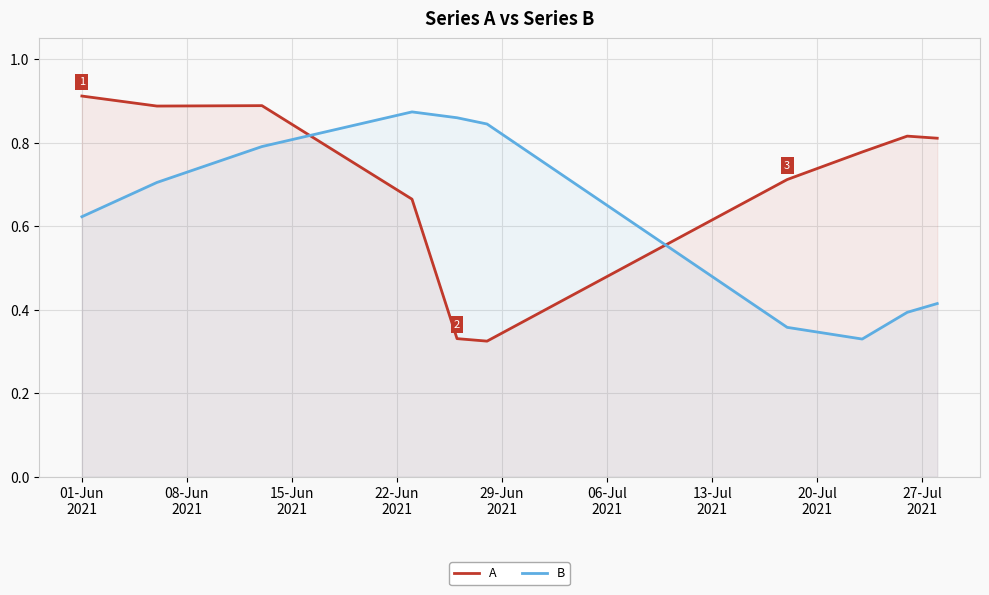

True or false: A and B cross at least once.

True